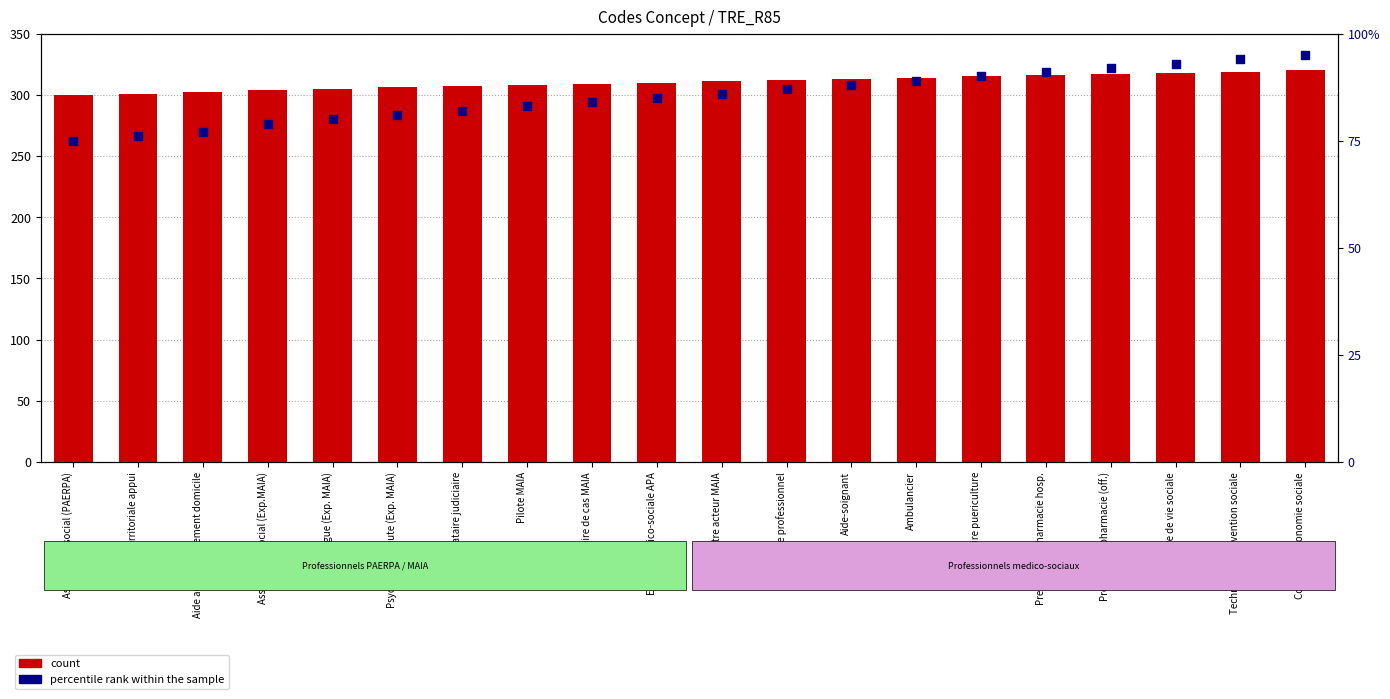

What is the total value across all series at Equipe medico-sociale APA?

395